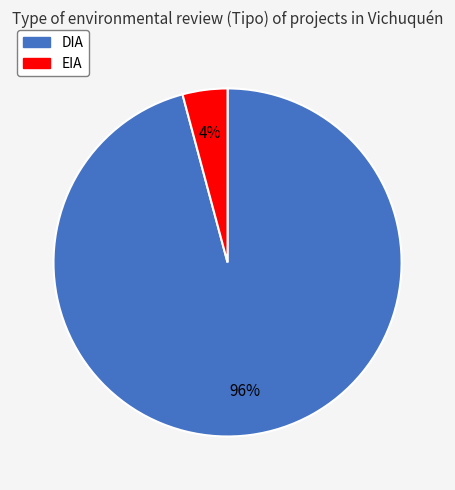

To the nearest percent, what is the combined percentage of EIA and DIA?

100%